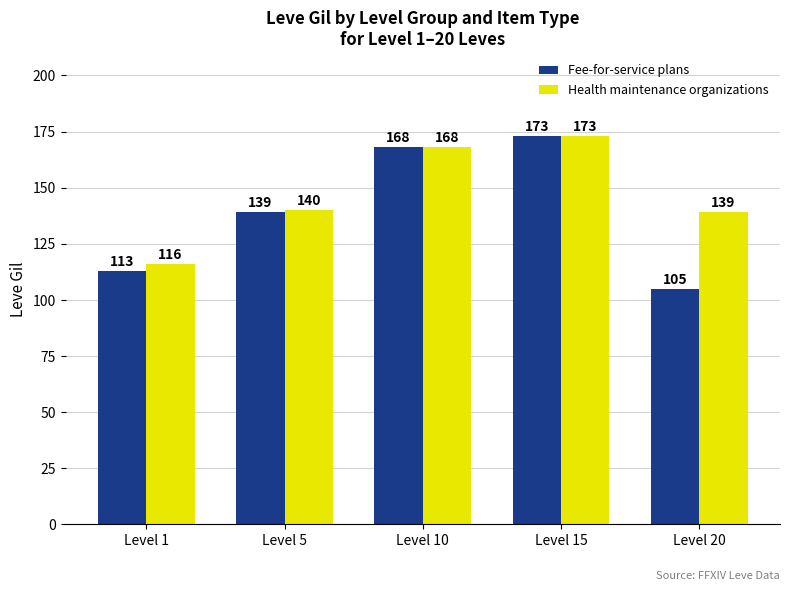

How many bars are there in each group?

2